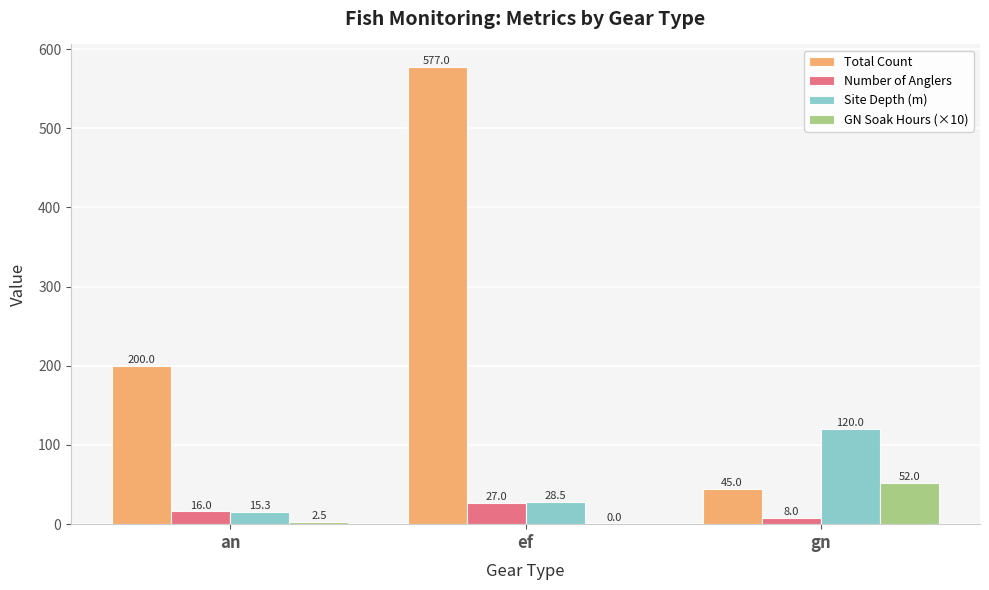

Between an and ef, which series saw the biggest shift?

Total Count